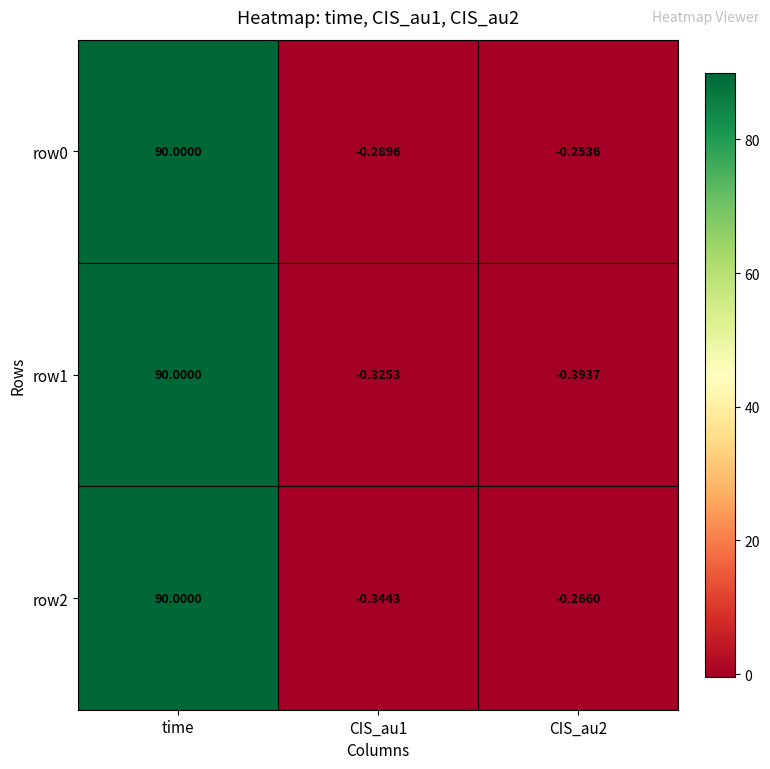

Count the number of data series in this chart.

3